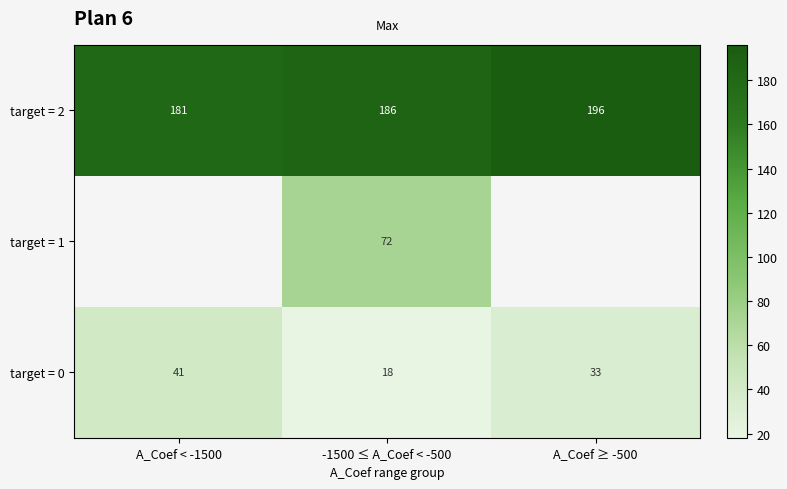

List the labels in order of target = 2 value, largest first.

A_Coef ≥ -500, -1500 ≤ A_Coef < -500, A_Coef < -1500